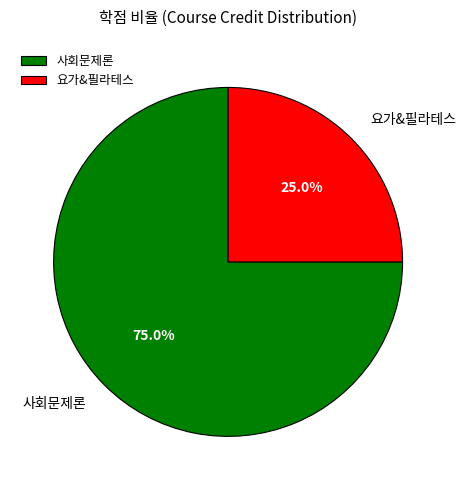

What is the largest slice in the pie chart?

사회문제론